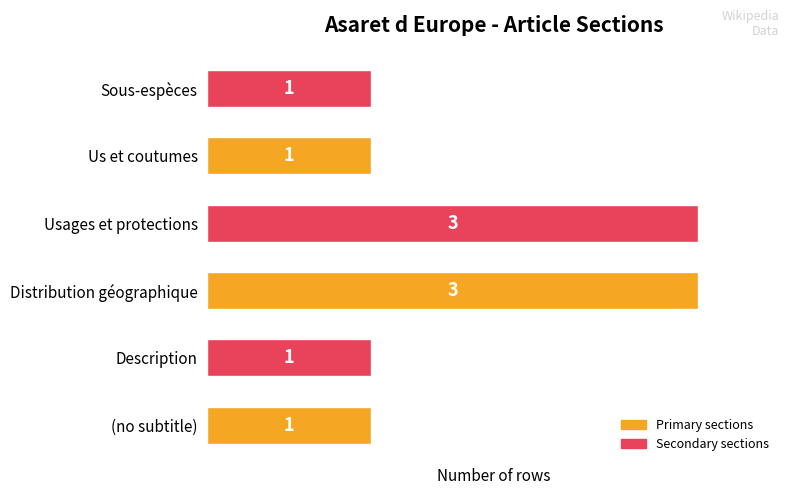

Reading top to bottom, transcribe all the data shown in this chart.

Sous-espèces=1	Us et coutumes=1	Usages et protections=3	Distribution géographique=3	Description=1	(no subtitle)=1